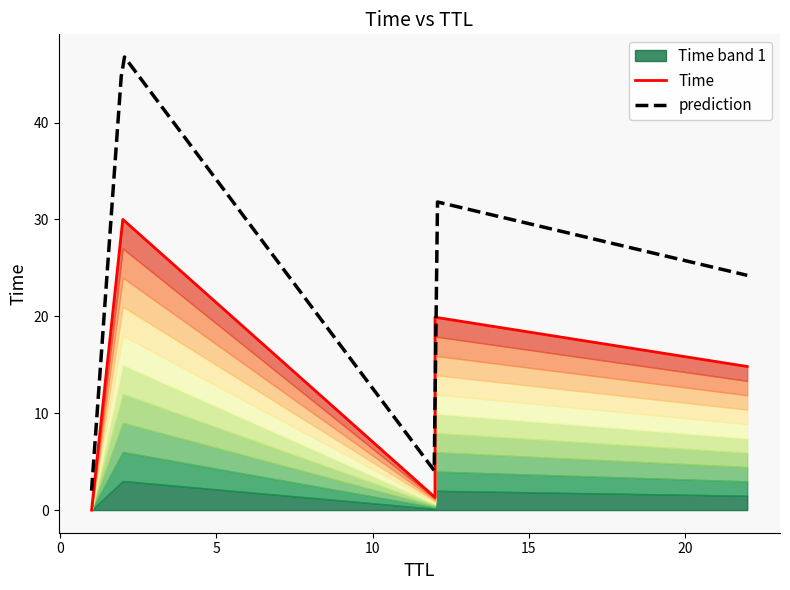

What is the average value?

13.2